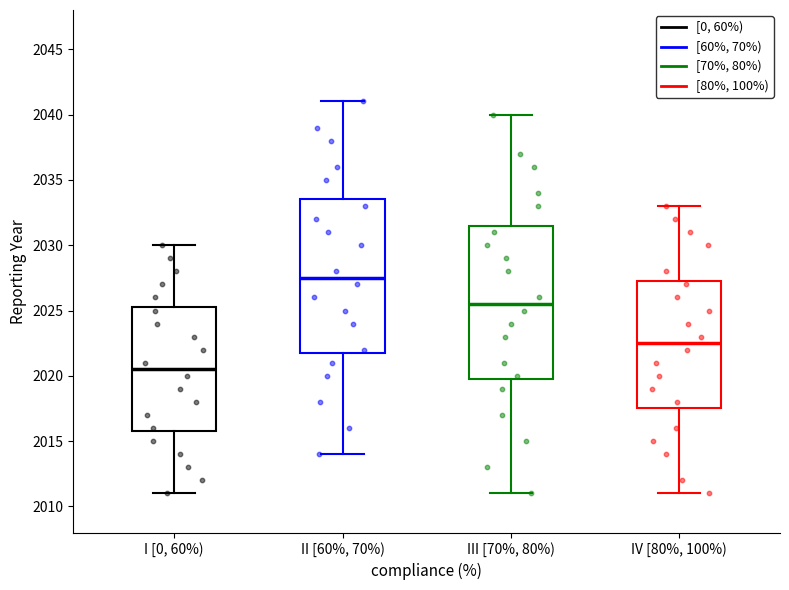

Where does the upper whisker of the box for III [70%, 80%) end on the y-axis? The values are not printed on the chart, so give them approximately, as read against the axis.

2040.0